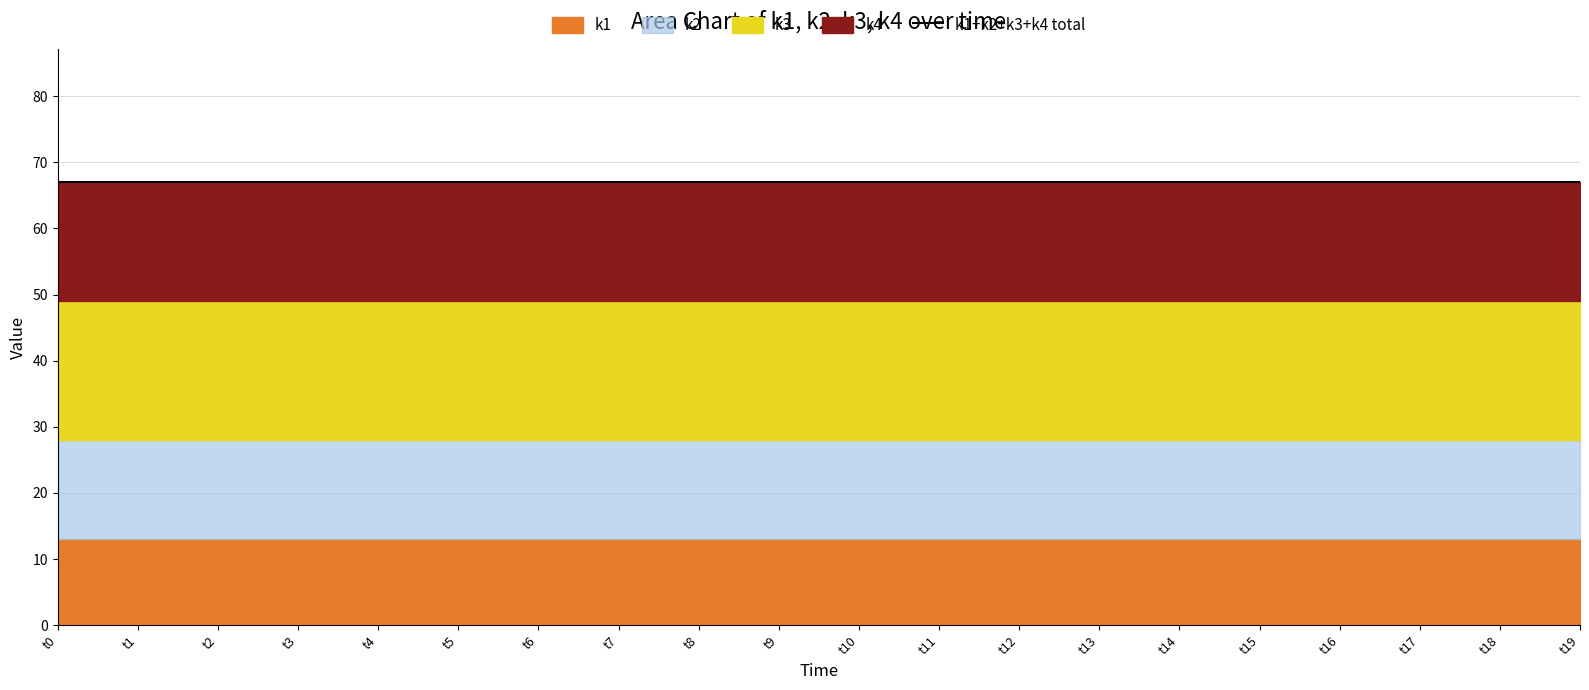

Reading right to left, transcribe all the data shown in this chart.

k1: 13	13	13	13	13	13	13	13	13	13	13	13	13	13	13	13	13	13	13	13
k2: 15	15	15	15	15	15	15	15	15	15	15	15	15	15	15	15	15	15	15	15
k3: 21	21	21	21	21	21	21	21	21	21	21	21	21	21	21	21	21	21	21	21
k4: 18	18	18	18	18	18	18	18	18	18	18	18	18	18	18	18	18	18	18	18